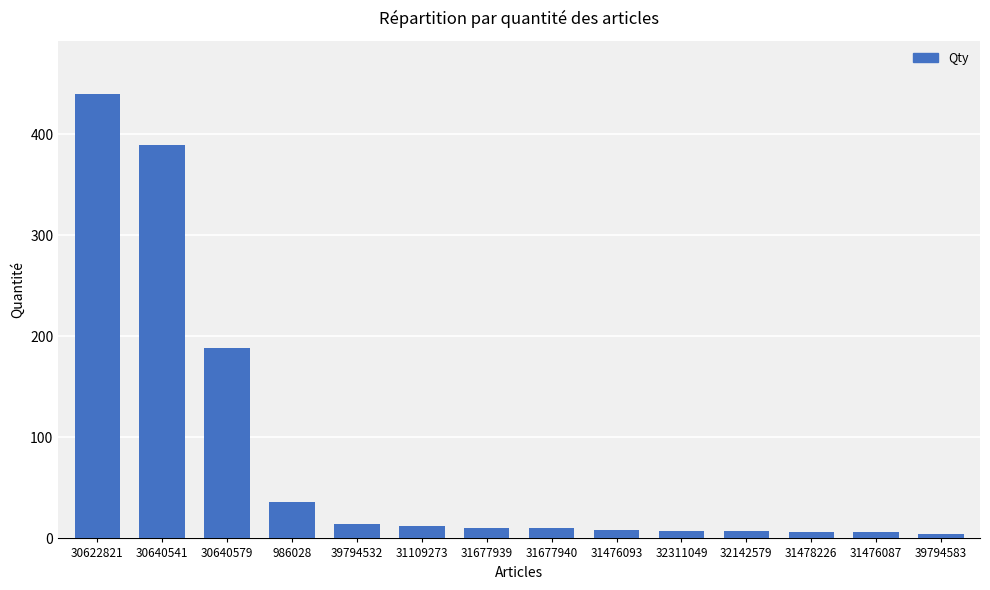

What is the difference between the maximum and second lowest values?

434